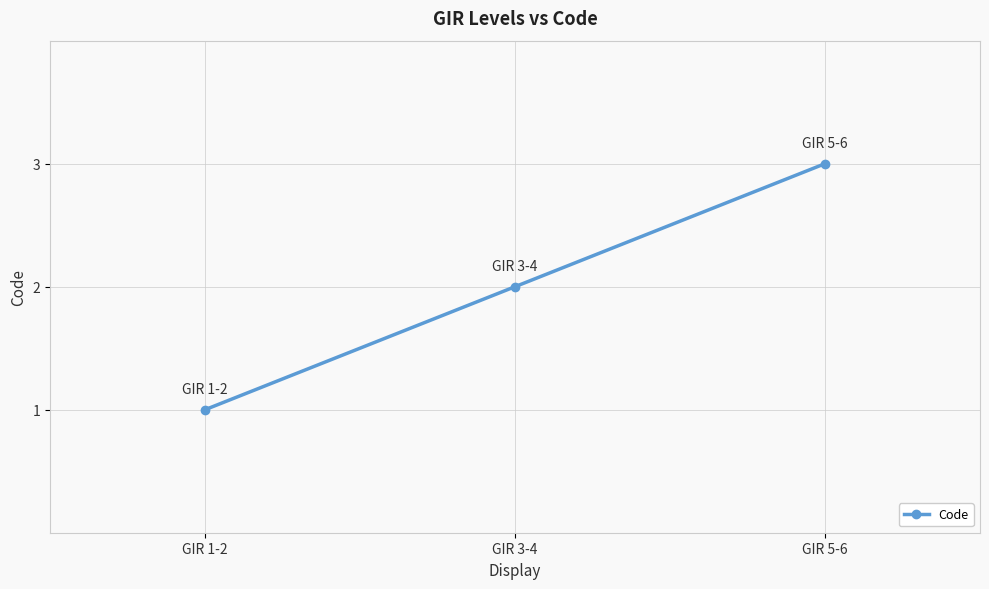

How many categories are shown in the chart?

3